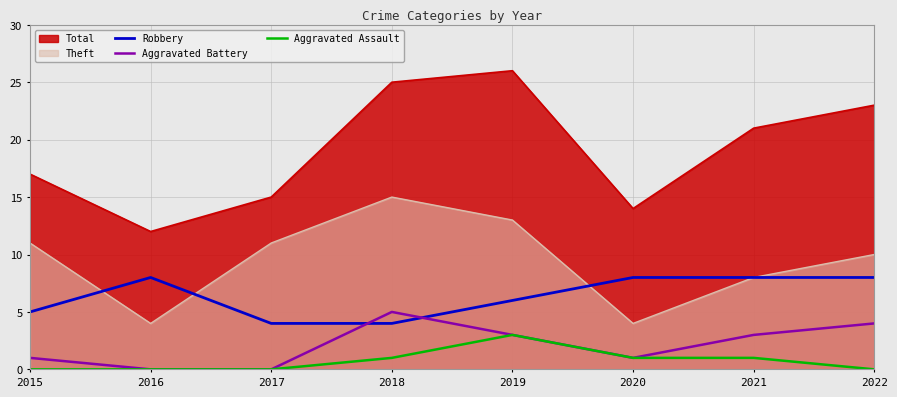

What is the average value of the Aggravated Battery series?

2